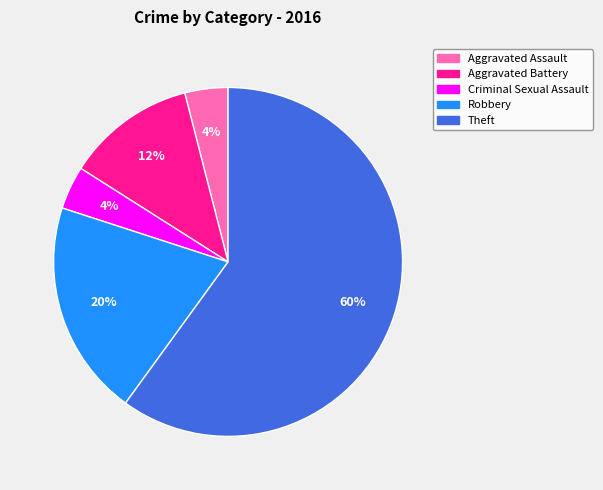

What is the largest slice in the pie chart?

Theft